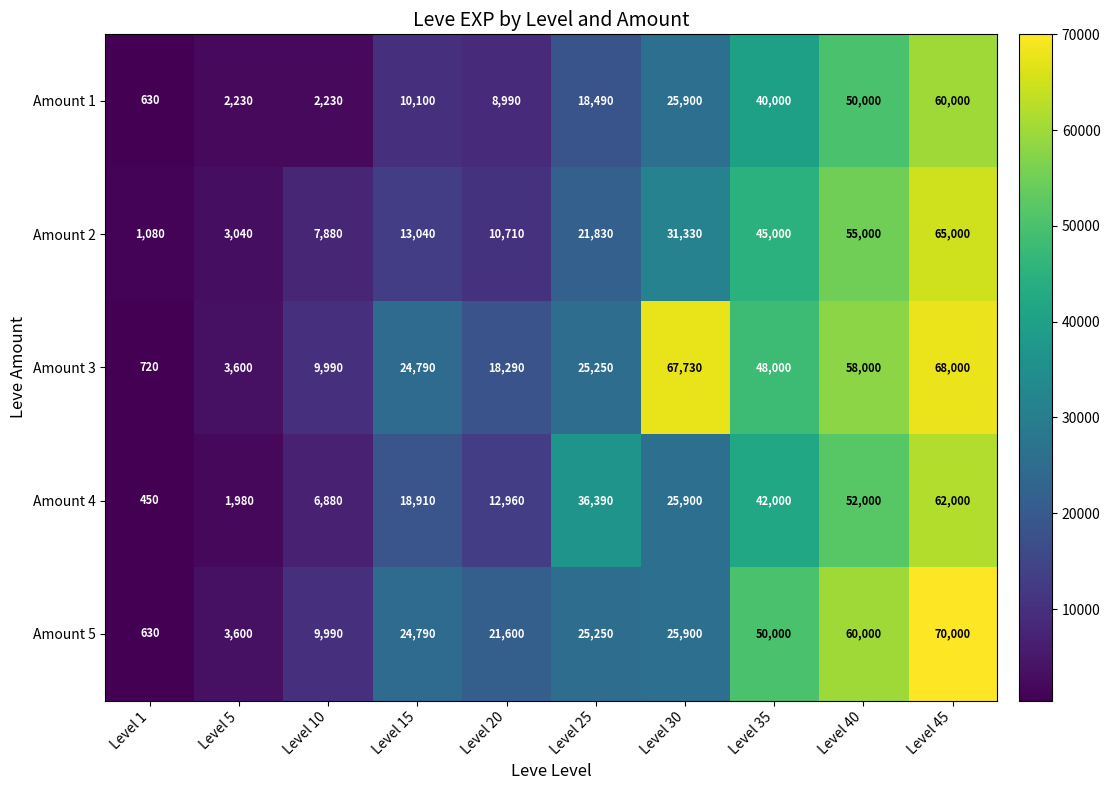

At which label is Amount 3 closest to 34360?

Level 25